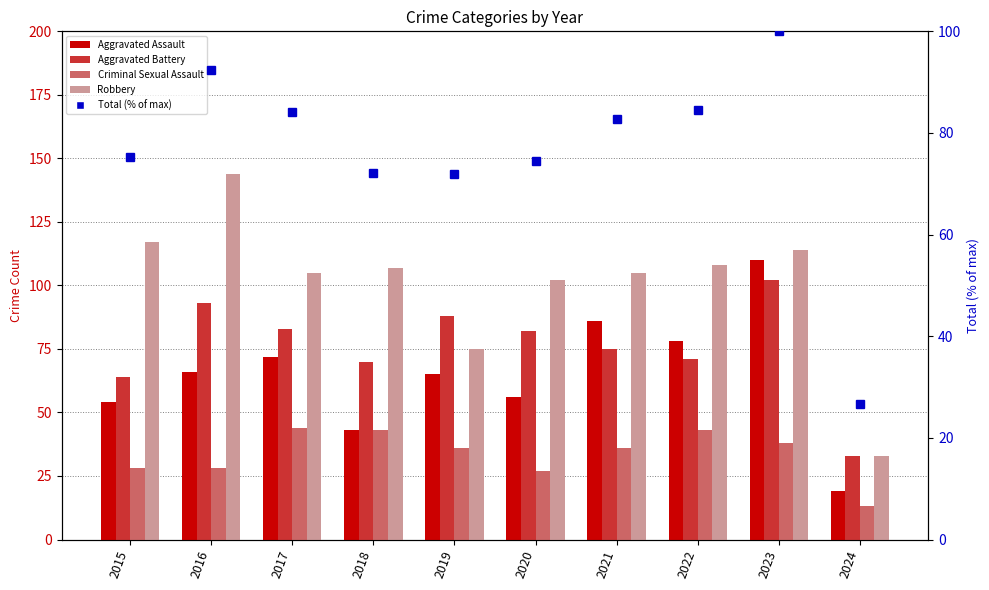

Which series changed the most between 2021 and 2024?

Robbery